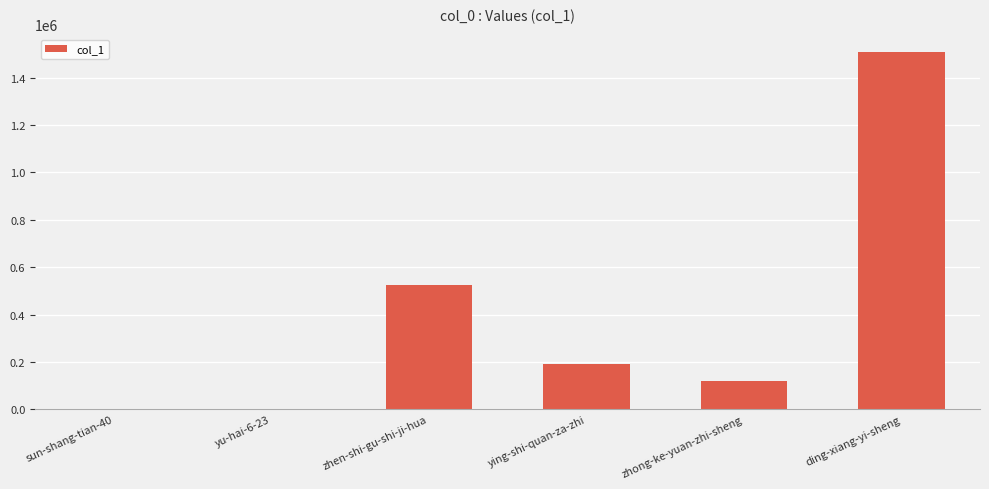

The value at zhen-shi-gu-shi-ji-hua is 318029. True or false?

False